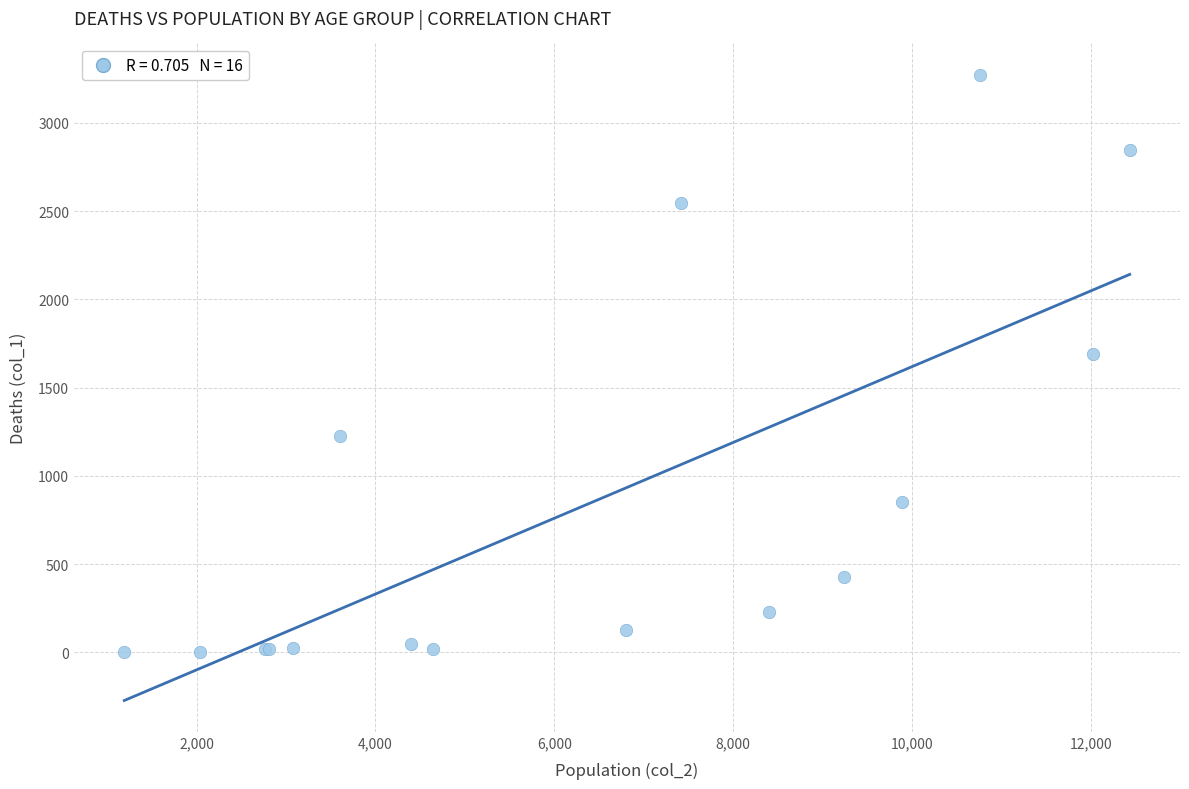

What Y value in the scatter plot is closest to 1638?

1690